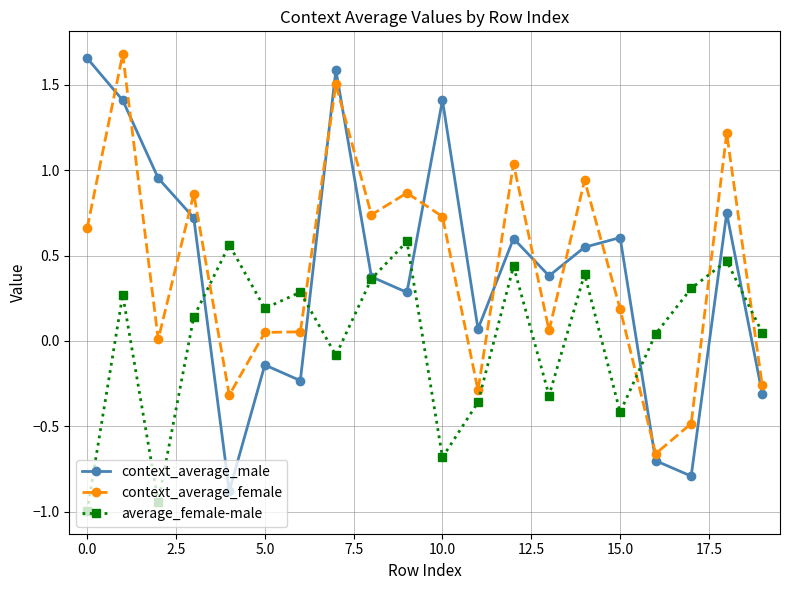

How many distinct data groups are displayed?

3